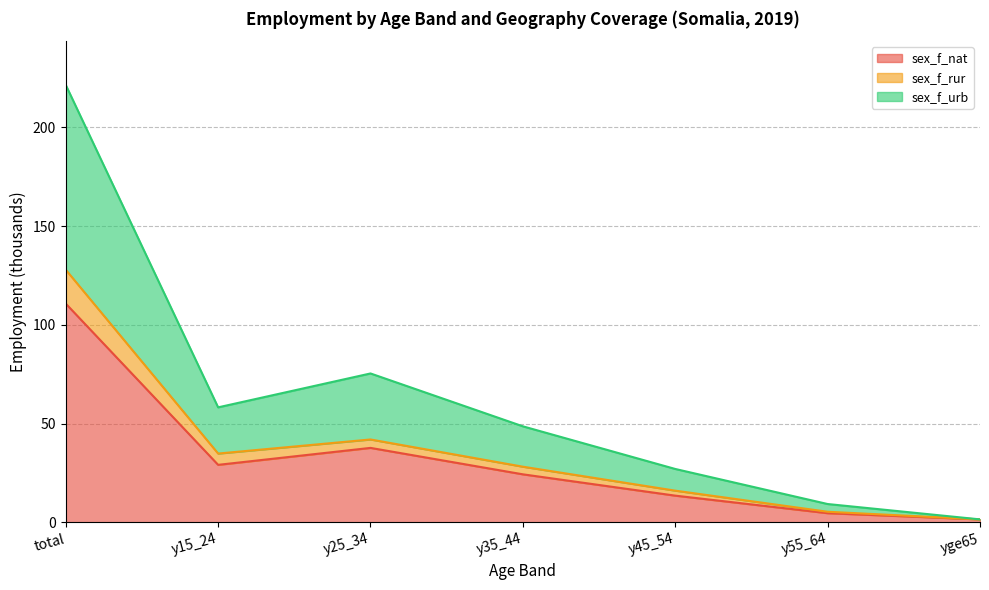

Is it true that sex_f_rur equals 6.1 at y35_44?

False